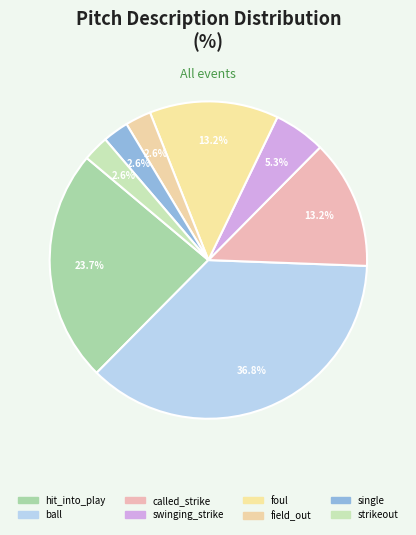

To the nearest percent, what is the difference between the ball and hit_into_play slice percentages?

13%